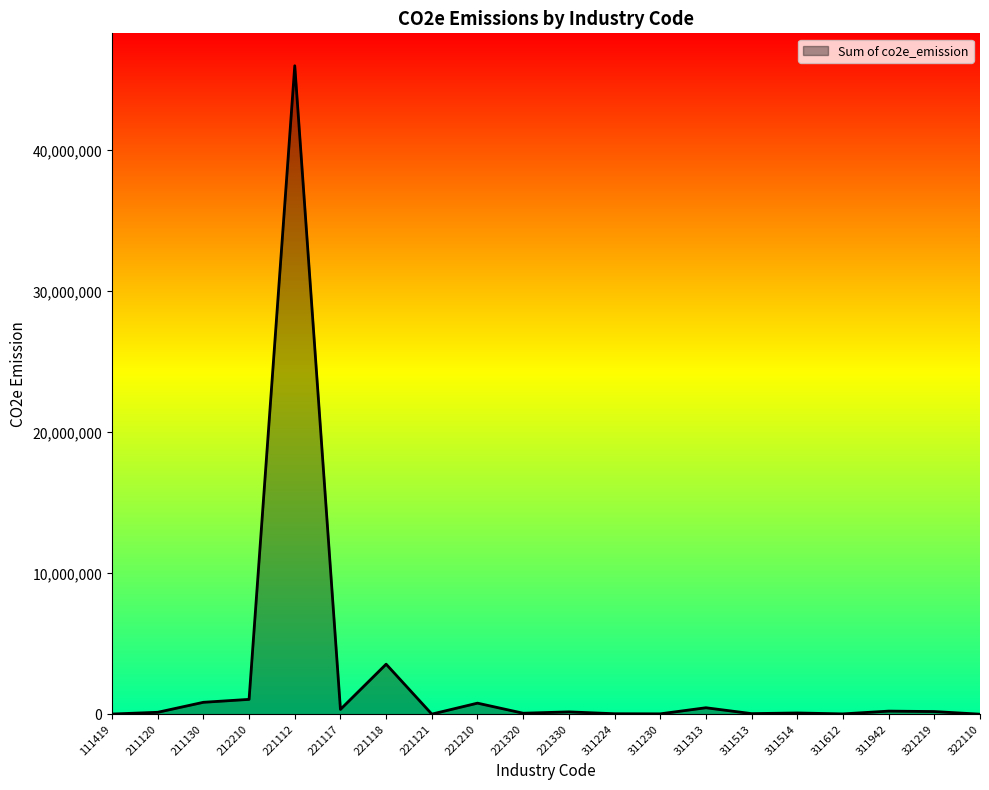

What is the greatest value displayed?

45994219.7